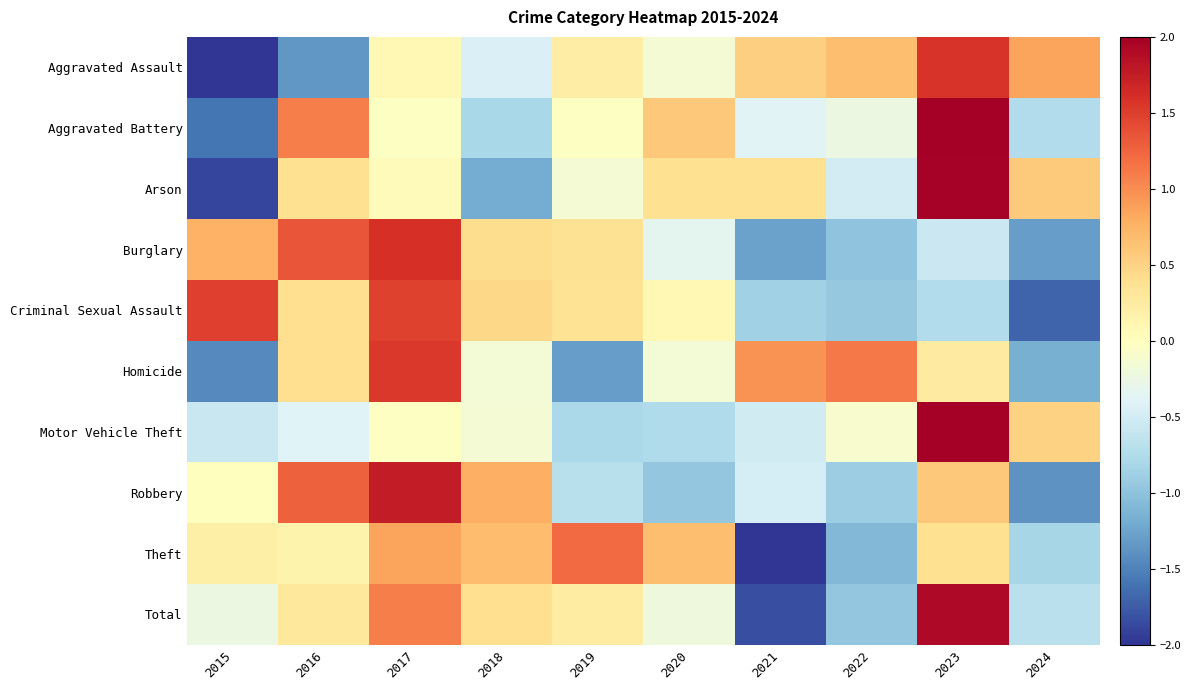

Which category has the highest value across all series?

2023